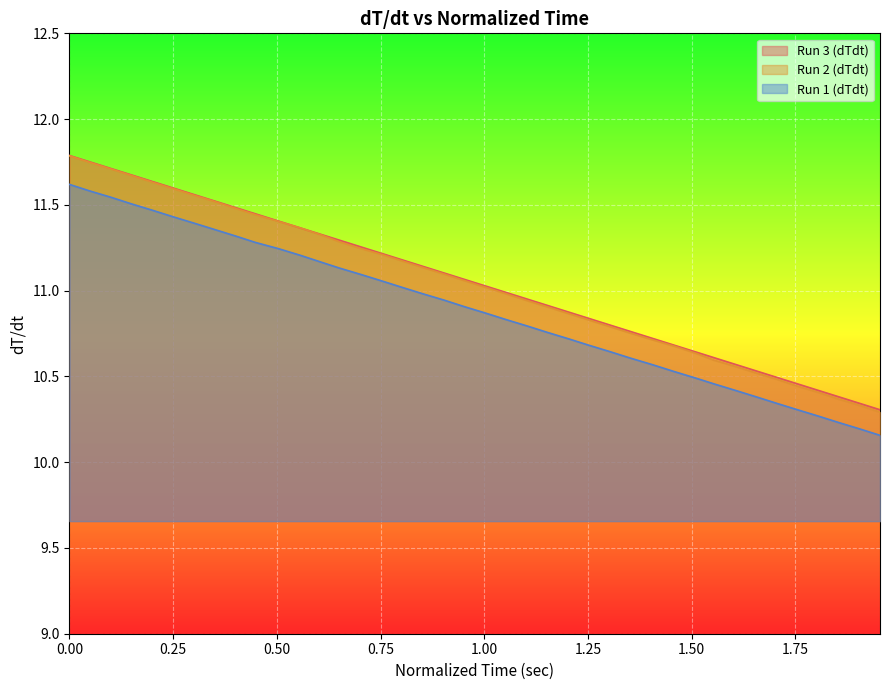

What is the sum of all Run 3 (dTdt) values?

441.8